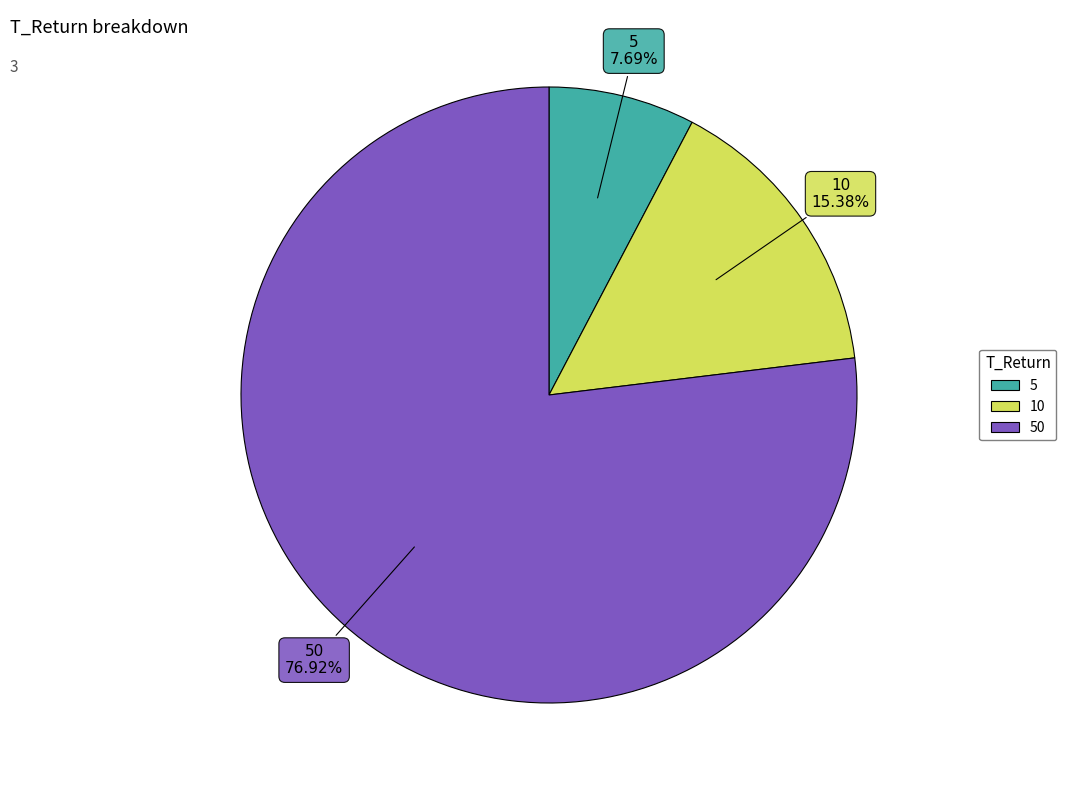

Is there any slice that represents more than half of the pie?

Yes